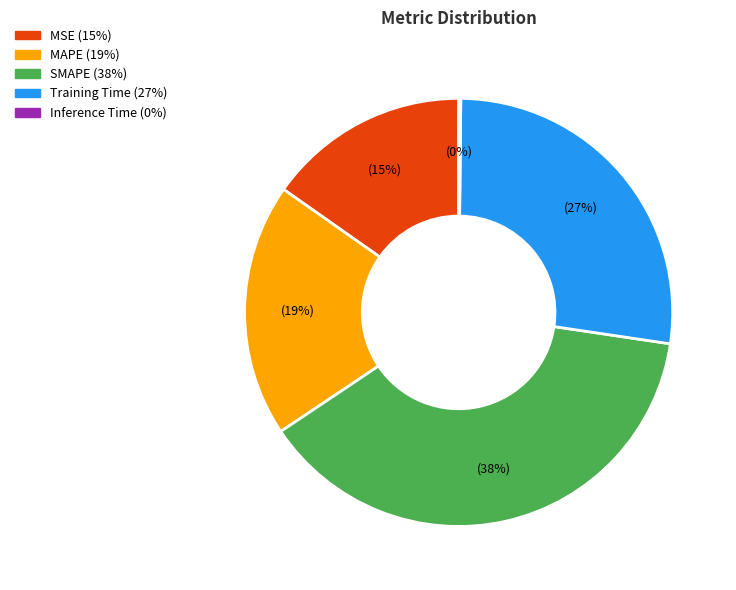

Which category has the biggest portion of the pie?

SMAPE